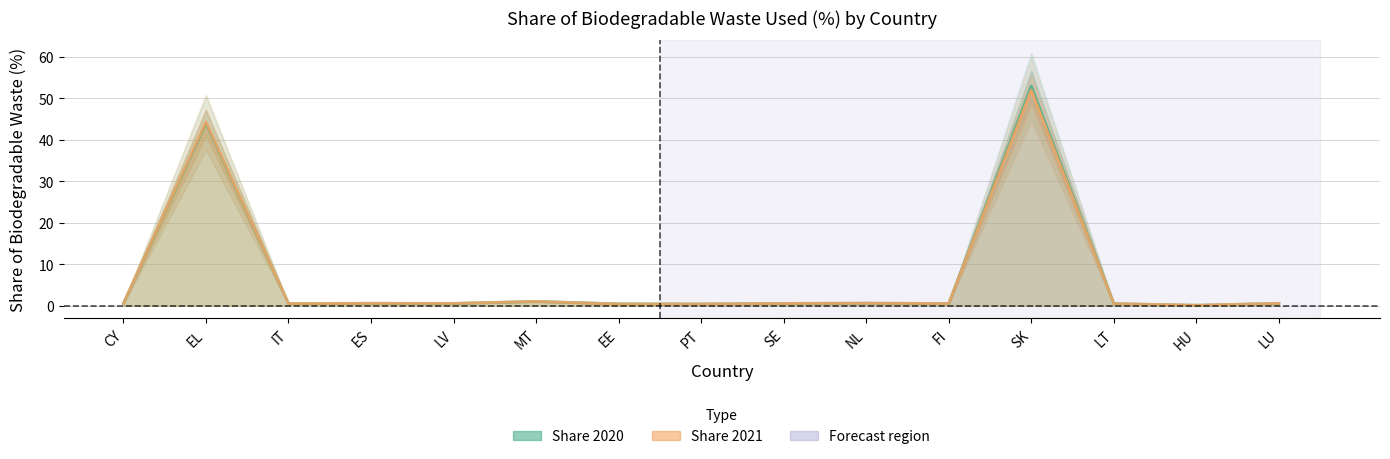

What is the average value of the Share 2021 series?

6.9